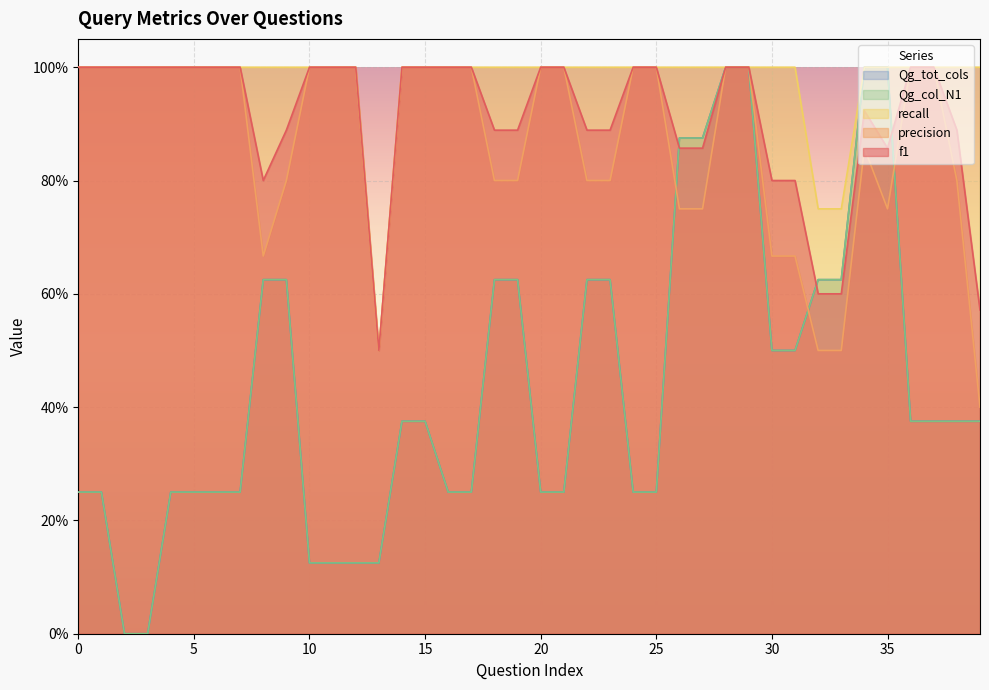

Which label corresponds to the smallest value in the chart?

2